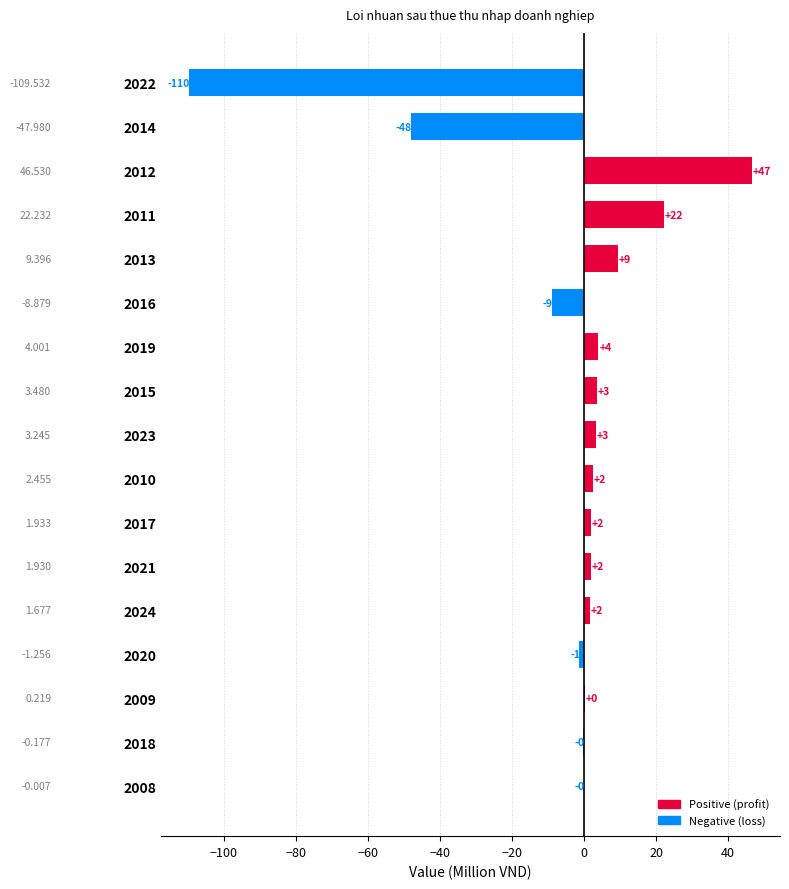

Count the number of values greater than 1.

10